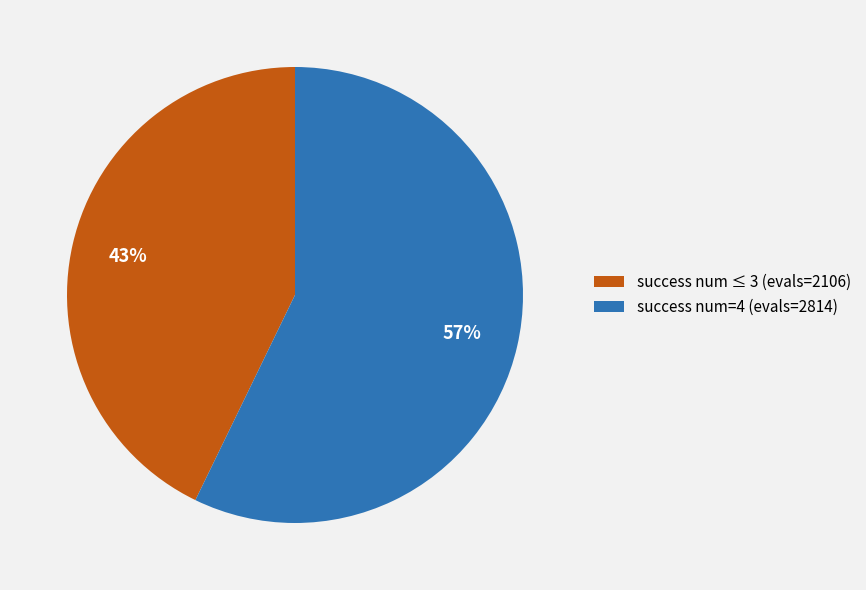

Rank the categories by value from highest to lowest.

success num=4 (evals=2814), success num ≤ 3 (evals=2106)